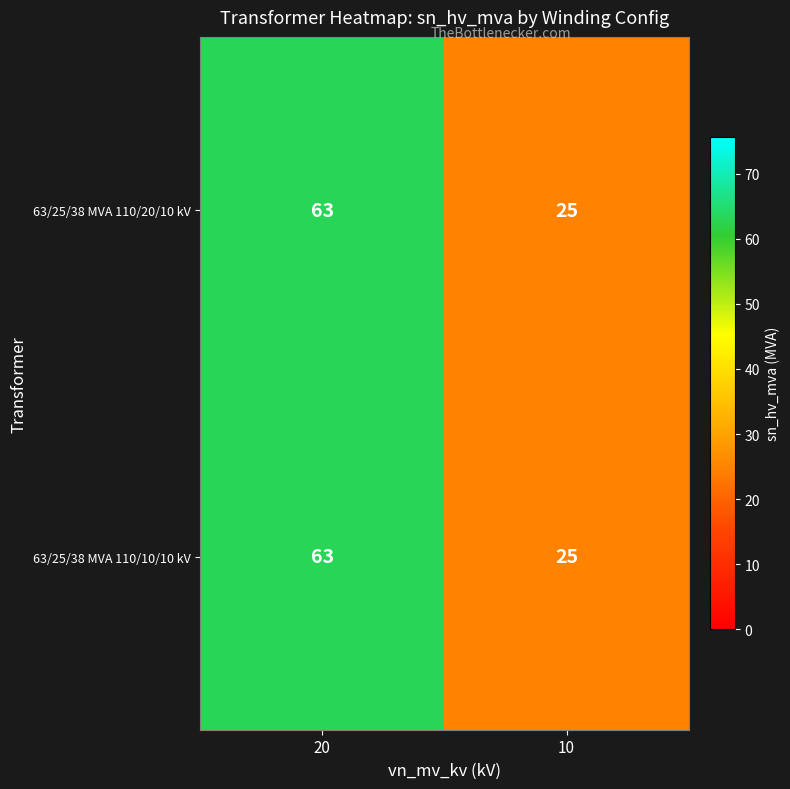

How many data points in 63/25/38 MVA 110/20/10 kV are less than 63?

1